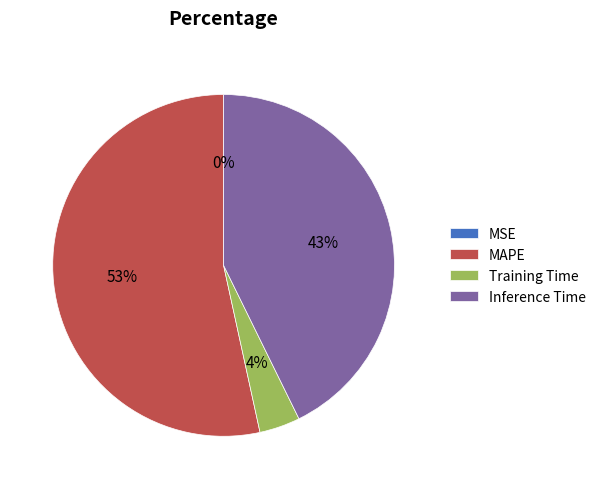

Which slice represents more than half of the pie?

MAPE